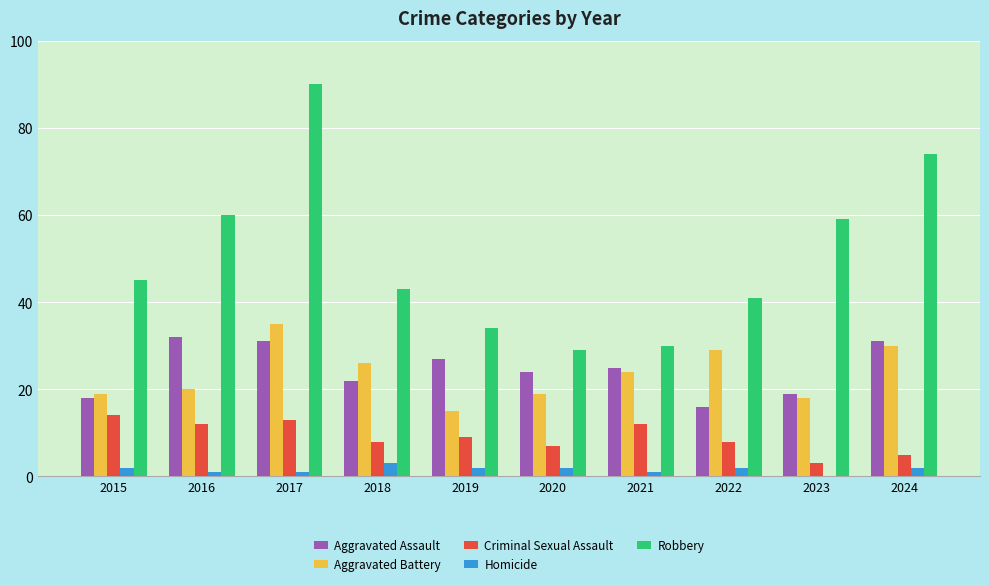

What is the approximate value of Criminal Sexual Assault at 2022?

8